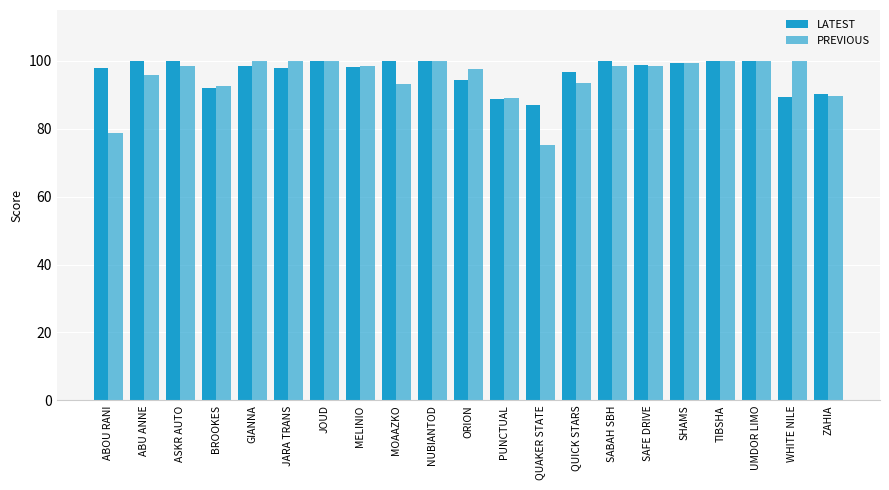

The value of LATEST at QUAKER STATE is 87.1. True or false?

True